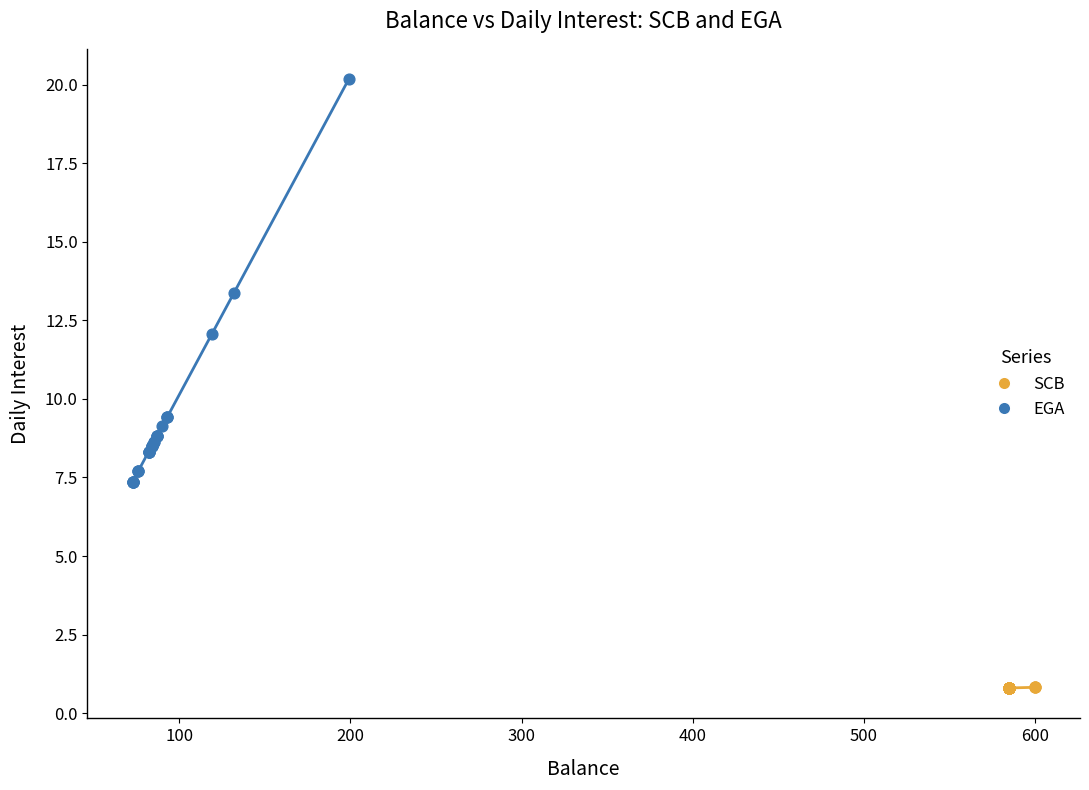

Which series has the widest spread of Y values?

EGA